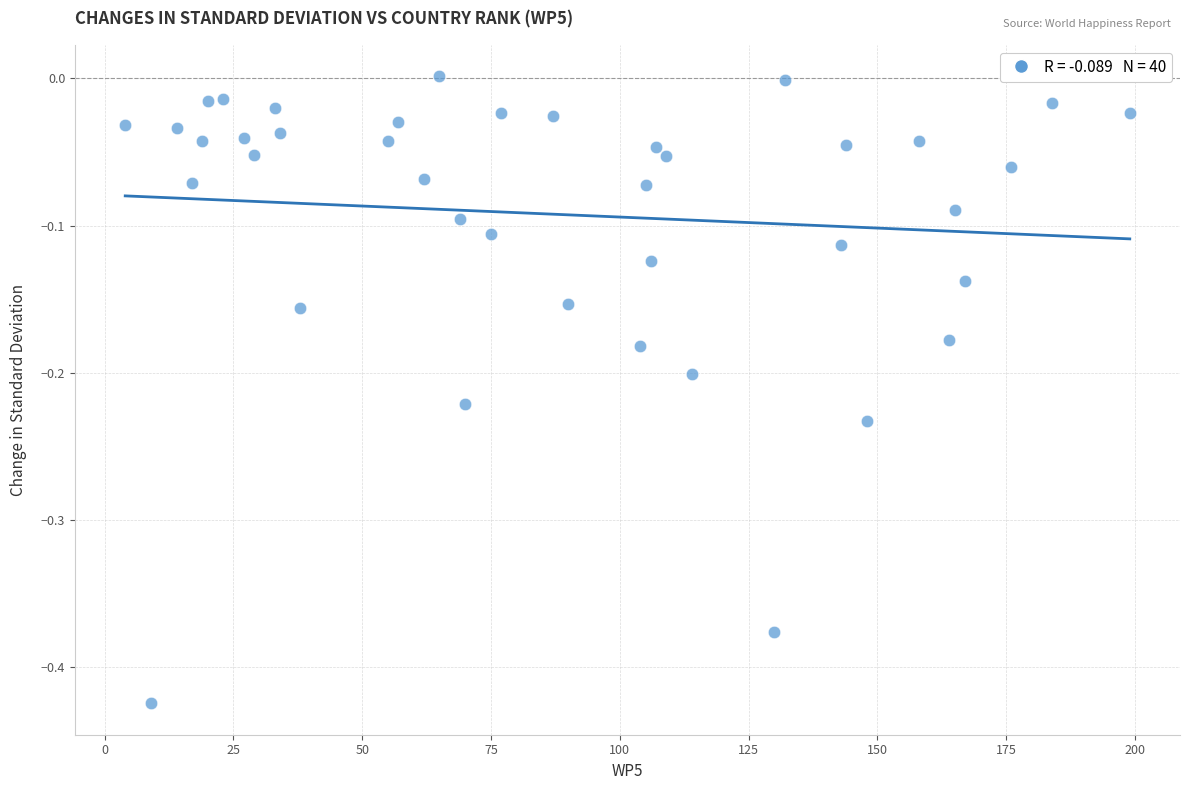

What is the range of Y values (max minus min)?

0.4